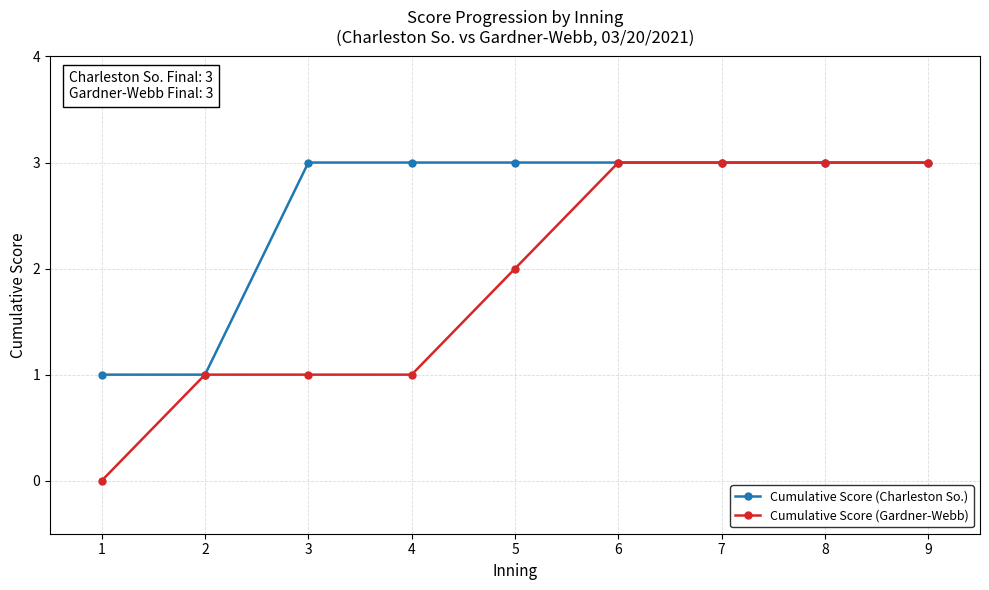

What is the maximum value shown in the chart?

3